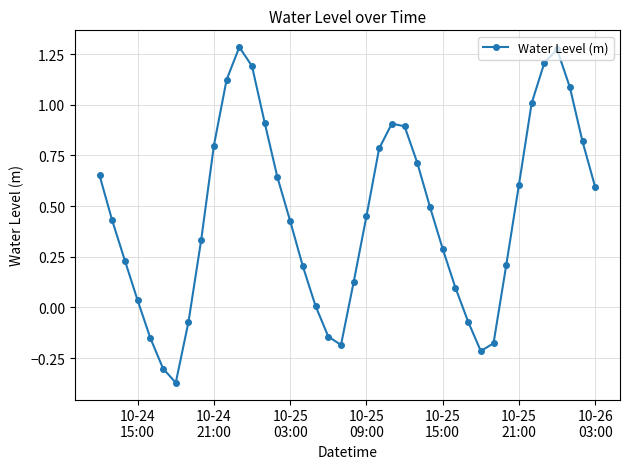

True or false: the data has more than 2 interior local peaks.

True